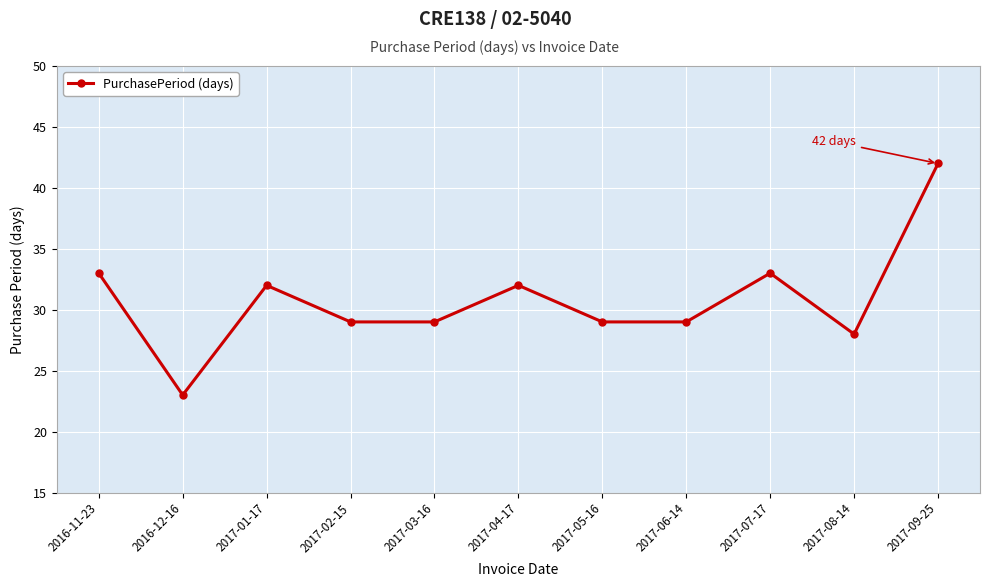

What is the difference between the maximum and minimum values?

19